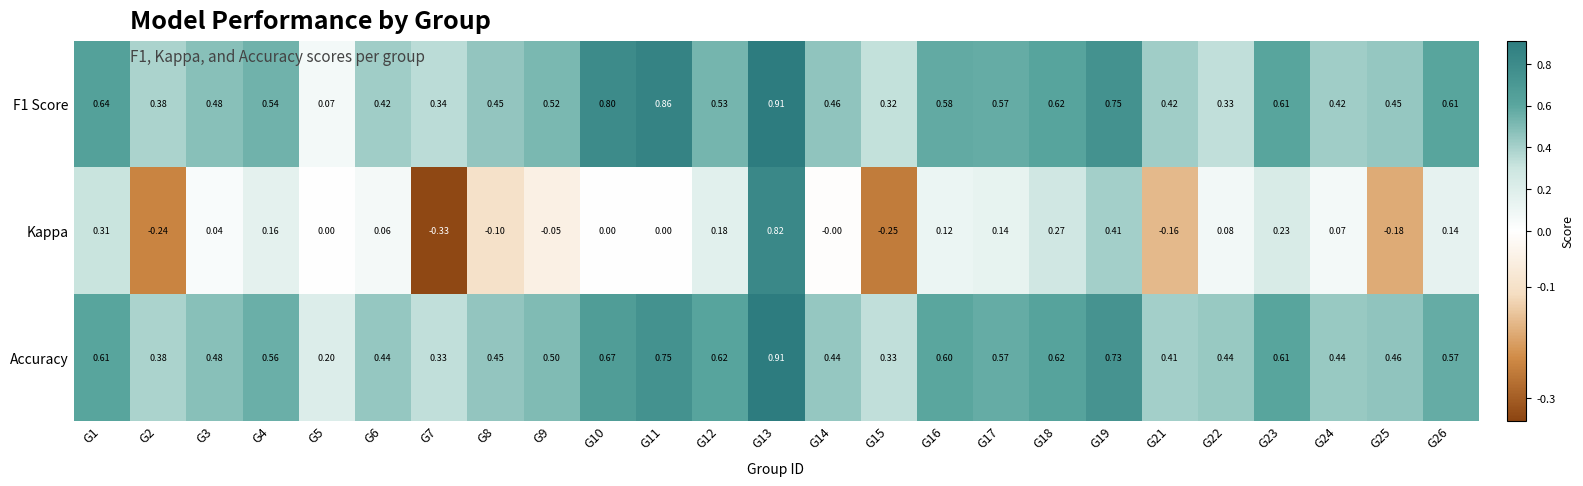

Which series has the largest total across all categories?

Accuracy